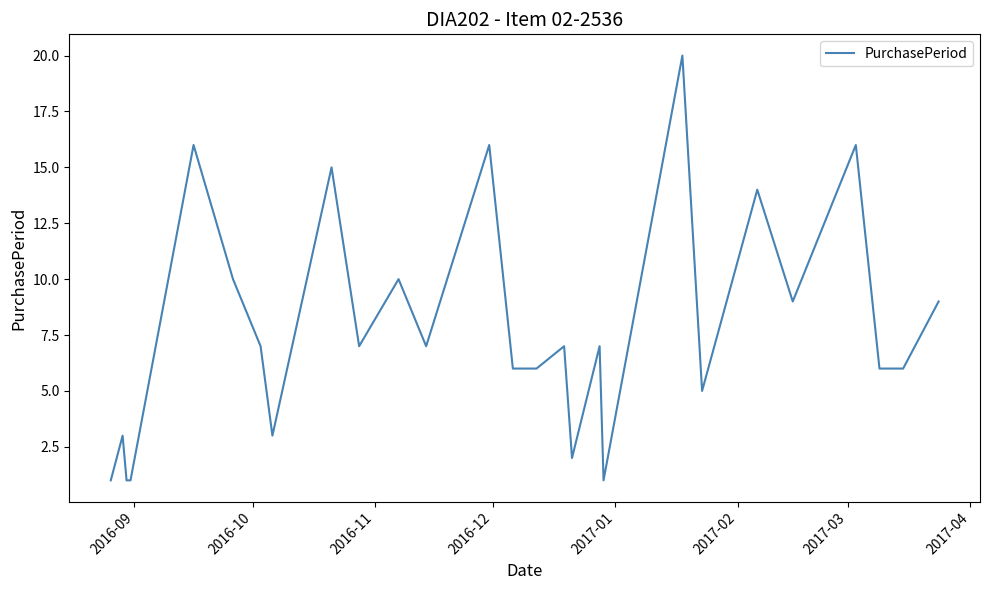

What is the maximum value shown in the chart?

20